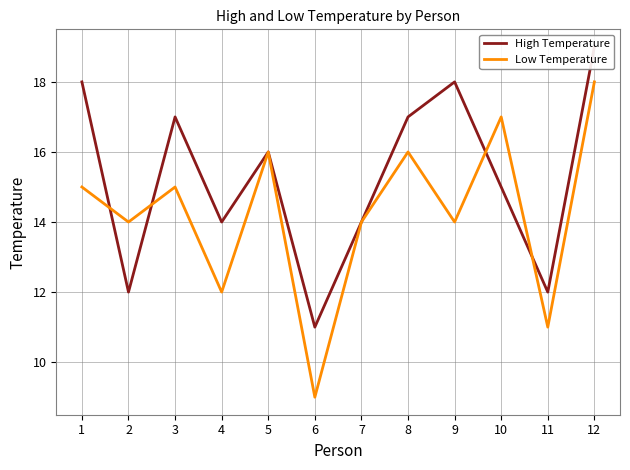

At which label does High Temperature reach its minimum?

6